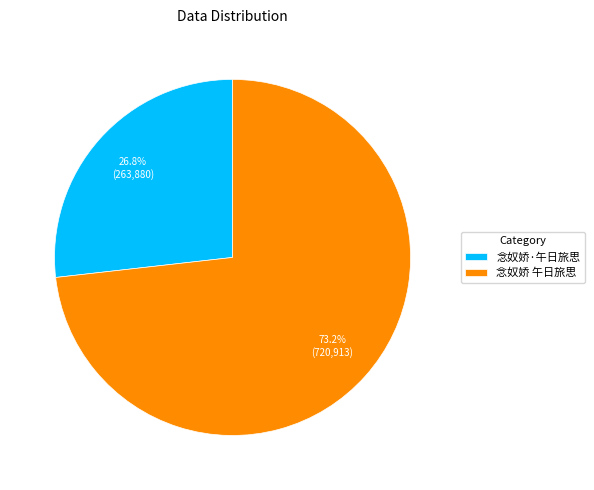

What is the smallest slice in the pie chart?

念奴娇·午日旅思